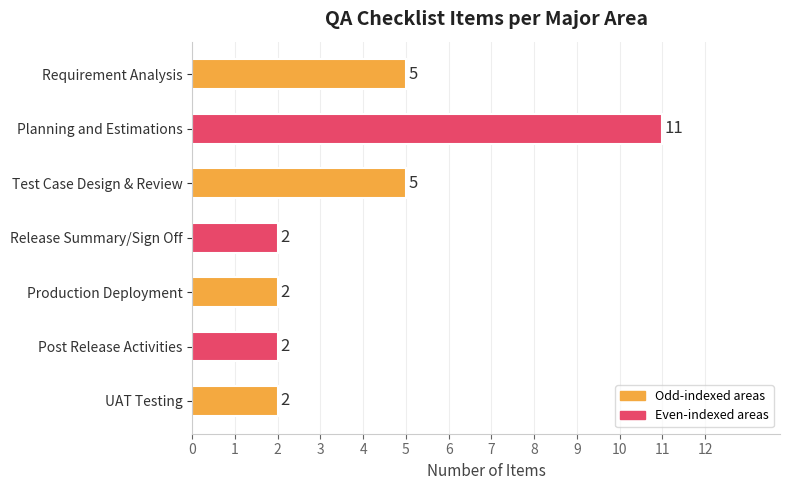

What is the label of the 6th bar from the left?

Post Release Activities